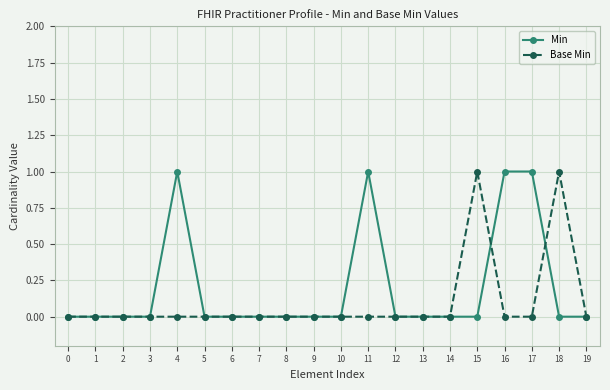

True or false: Base Min has a value of 1 at 18.

True